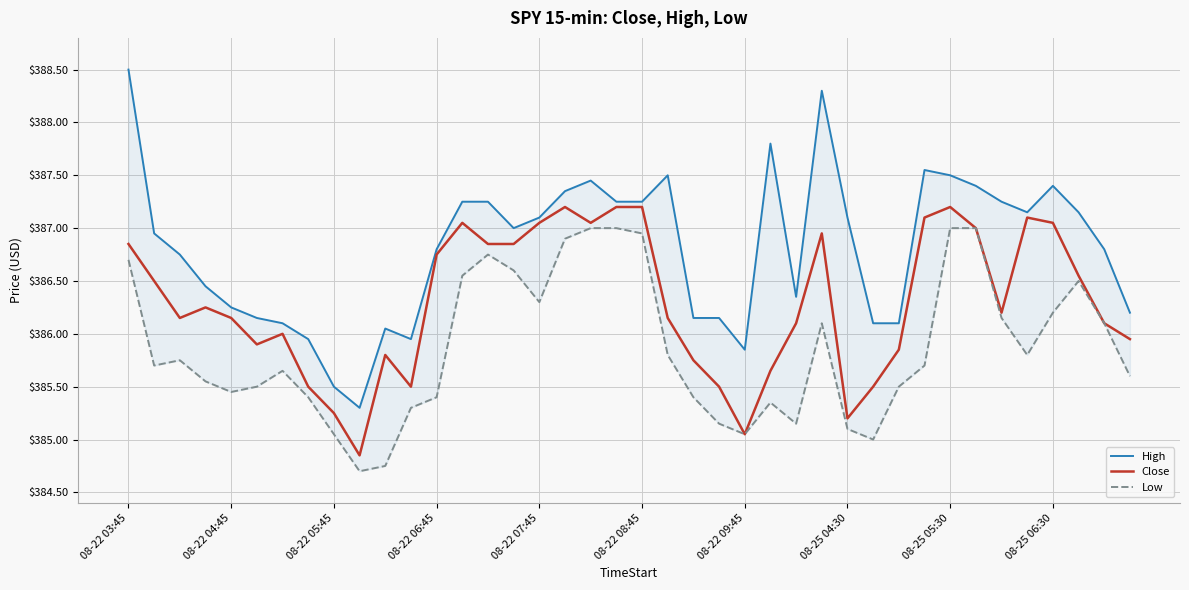

What is the sum of all High values?

15472.4